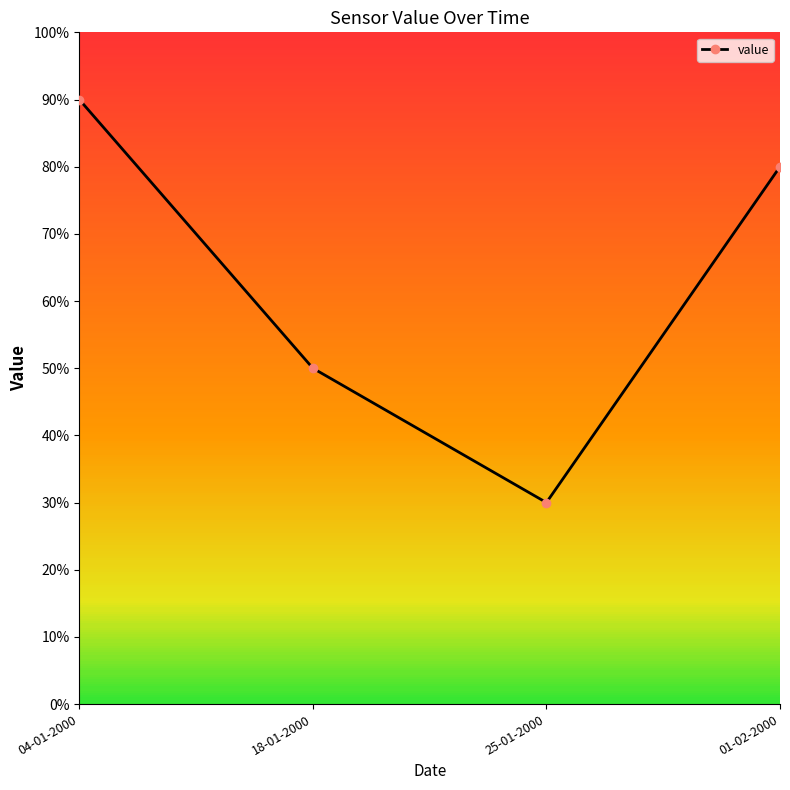

True or false: the data shows 30 at 25-01-2000.

True